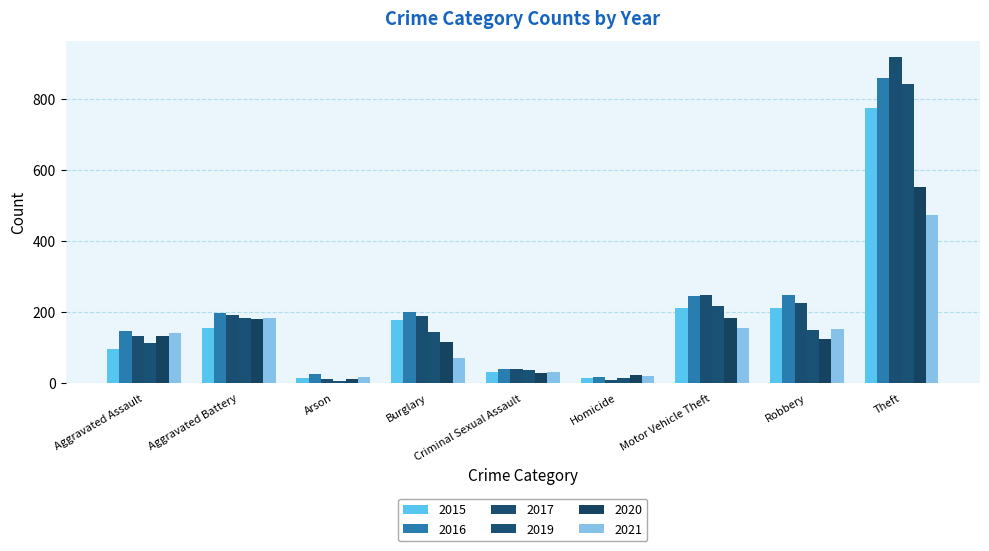

What is the total value across all series at Burglary?

897